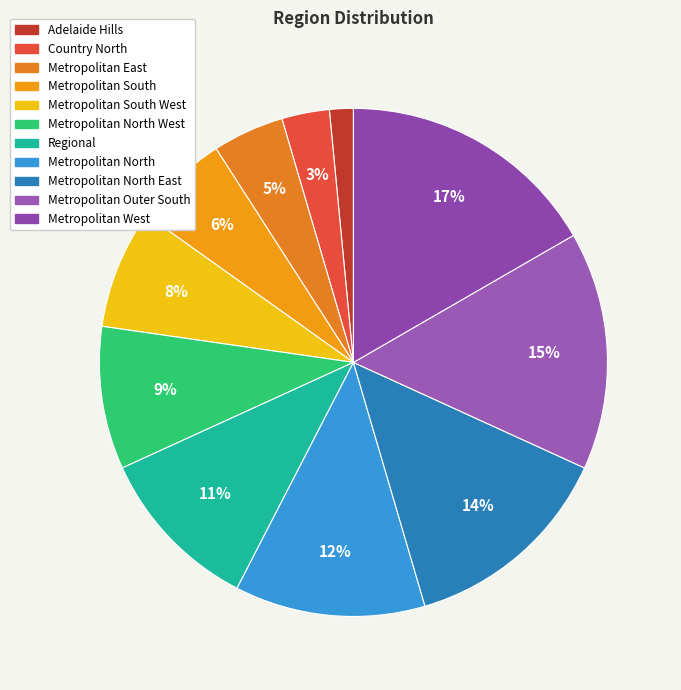

How many segments does this pie chart have?

11